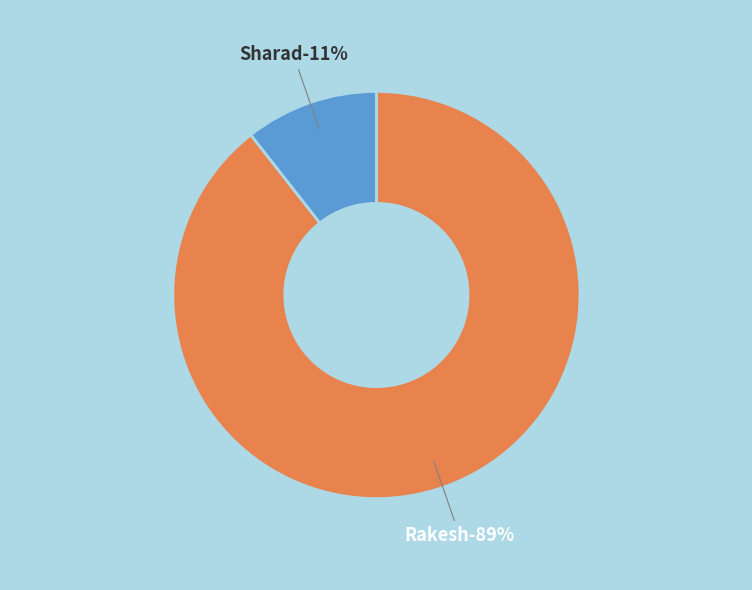

True or false: Rakesh accounts for 75% of the total.

False